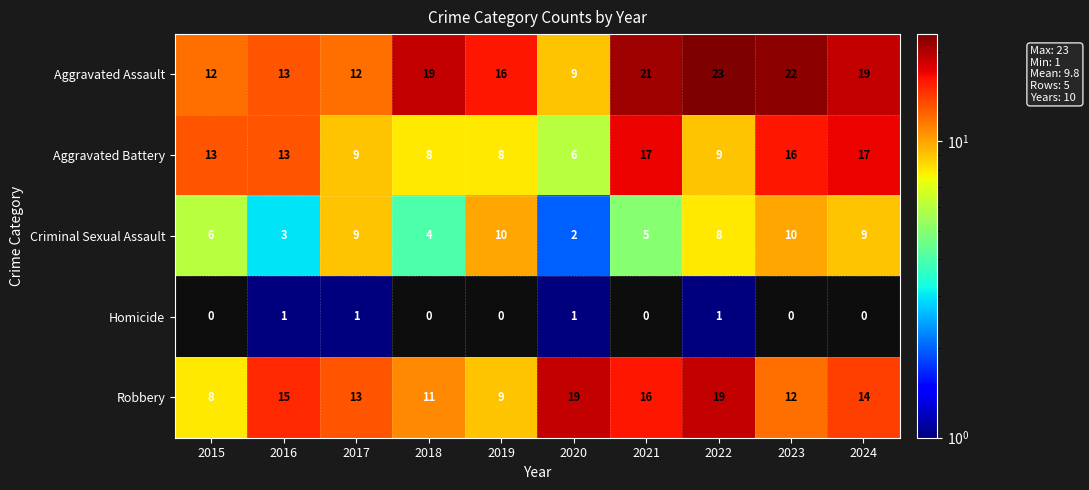

Is the value of Aggravated Assault at 2019 greater than the value of Criminal Sexual Assault at 2024?

Yes